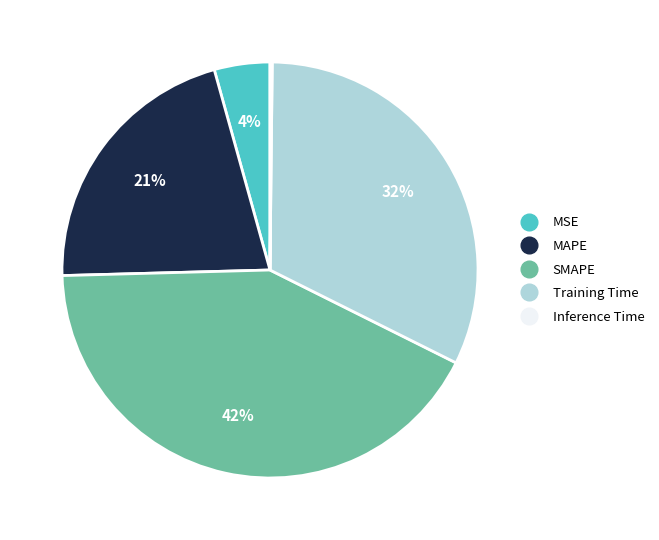

Which has a higher value, Training Time or MSE?

Training Time